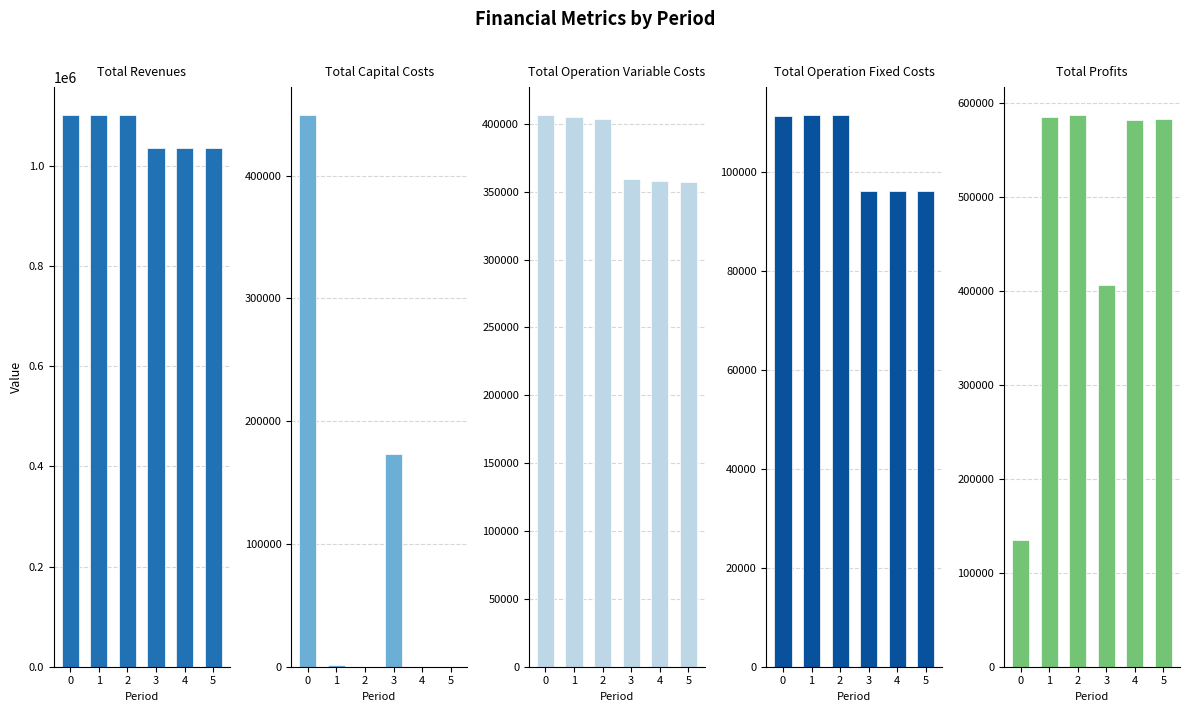

What are all the series names shown in the legend?

Total Revenues, Total Capital Costs, Total Operation Variable Costs, Total Operation Fixed Costs, Total Profits